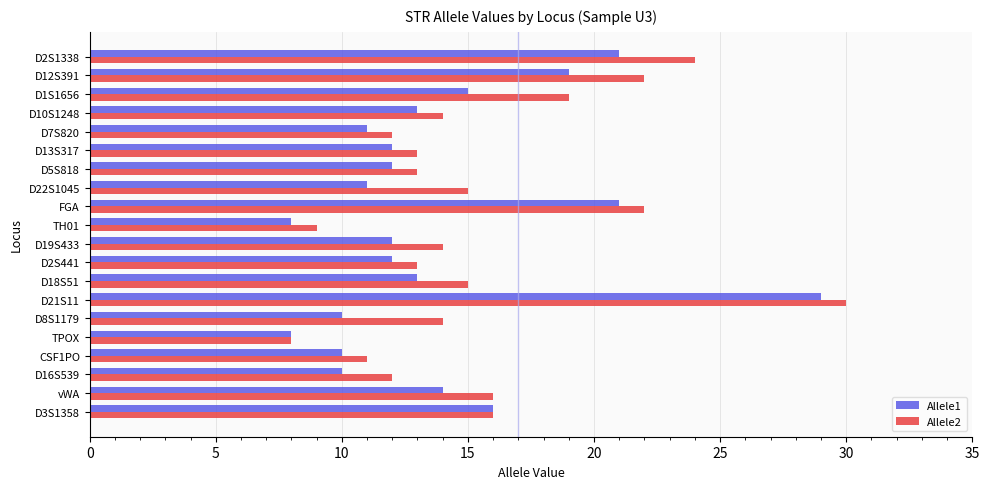

How many categories are shown in the chart?

20